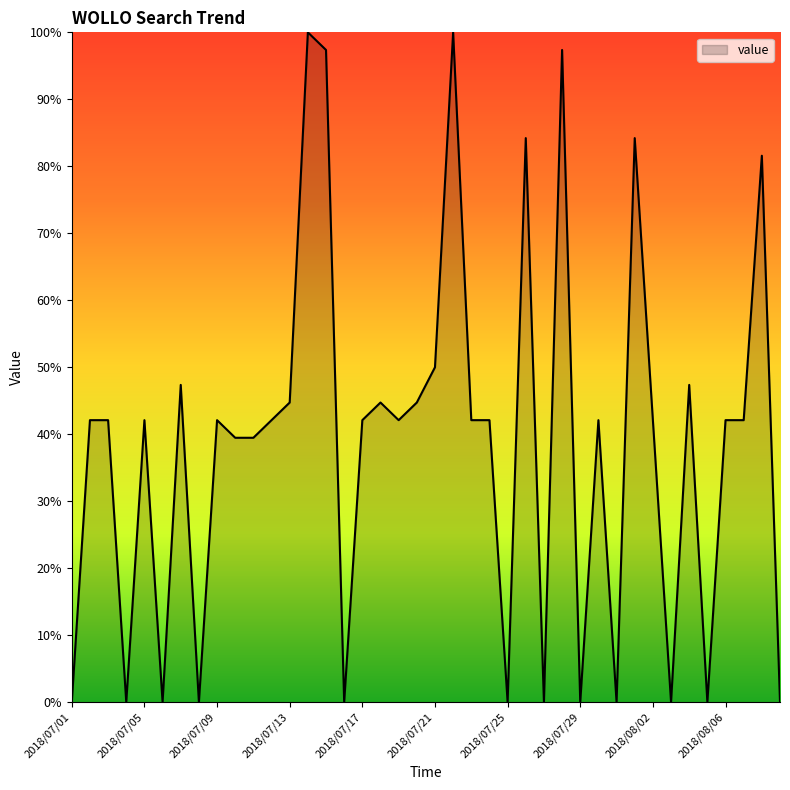

How many lines are shown in the chart?

1